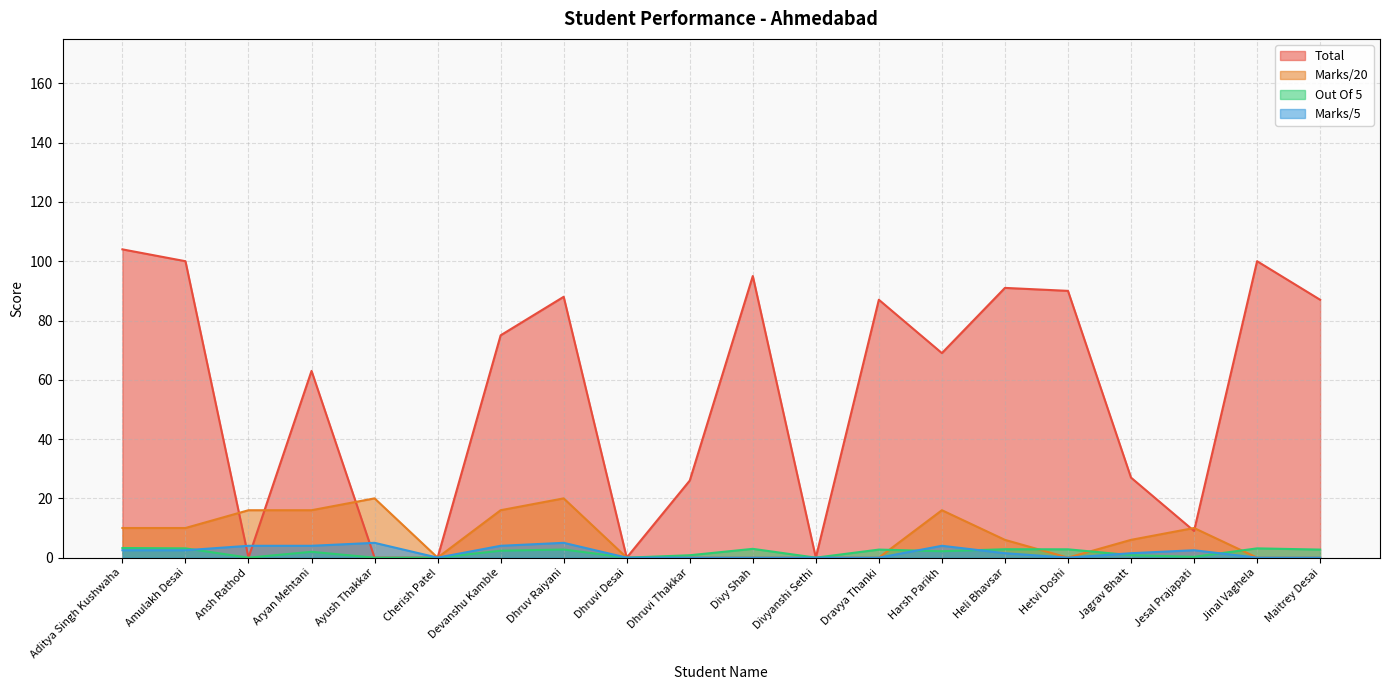

True or false: Marks/5 and Out Of 5 cross at least once.

True